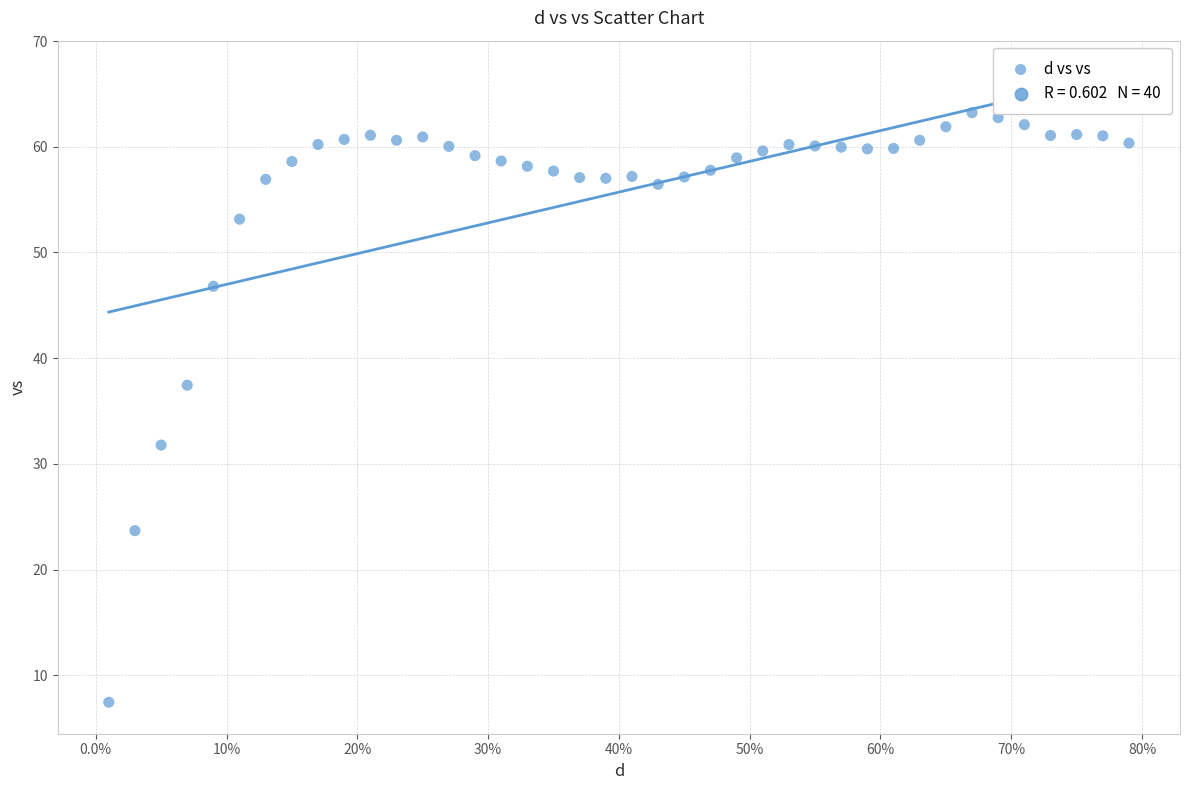

What Y value in the scatter plot is closest to 35?

37.4